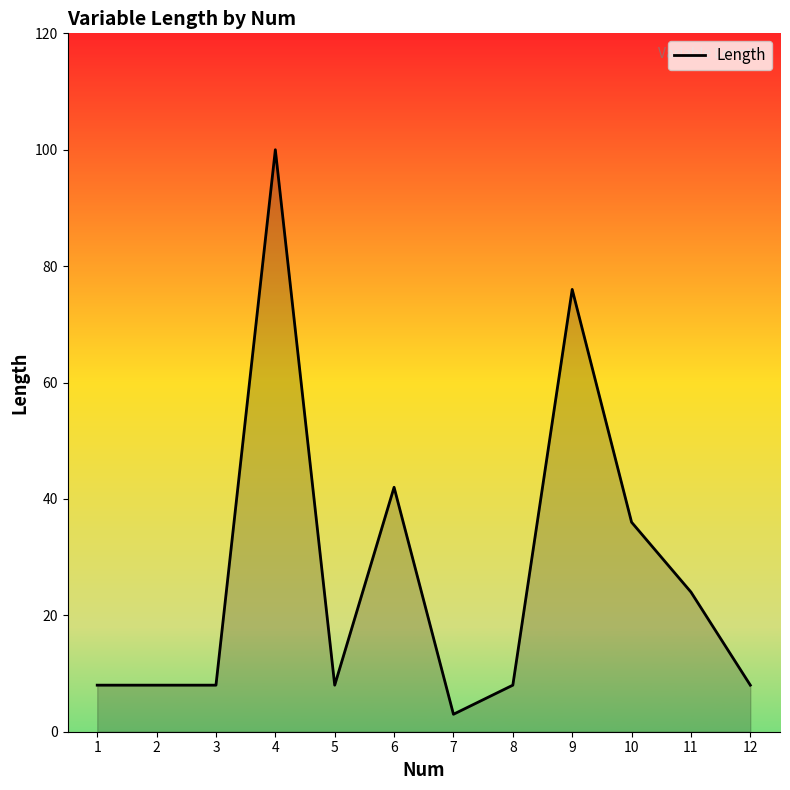

Reading left to right, what are all the values shown in this chart?

8	8	8	100	8	42	3	8	76	36	24	8